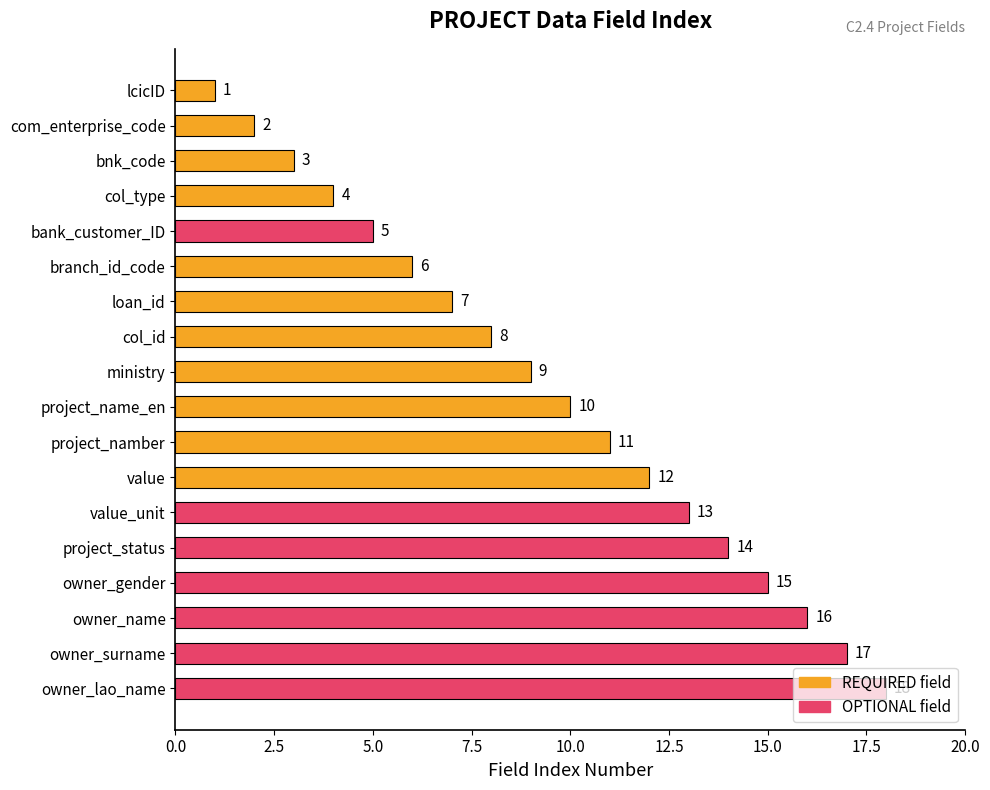

What is the label of the 2nd bar from the bottom?

owner_surname